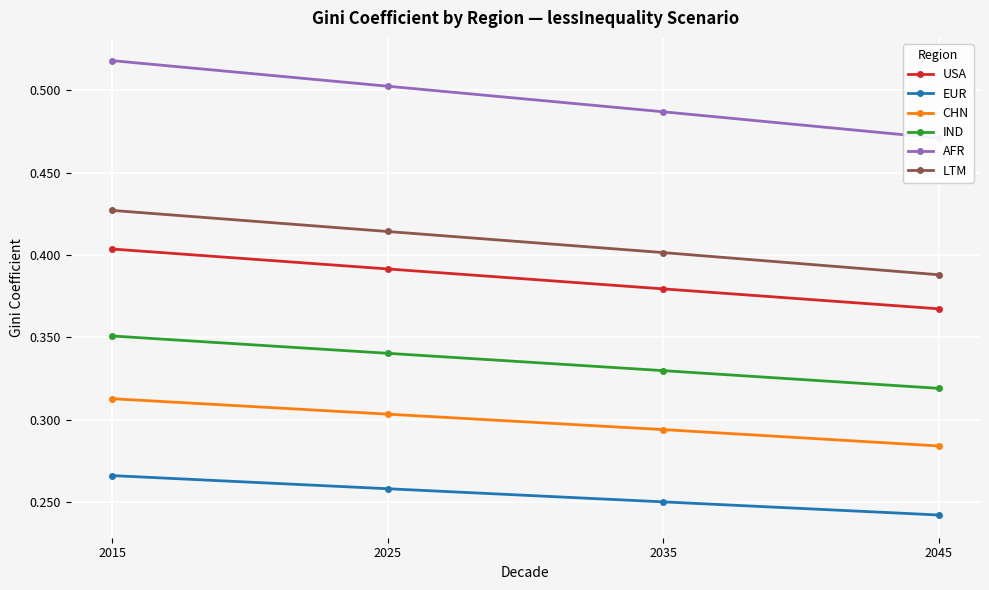

Read the USA value at 2035.

0.4